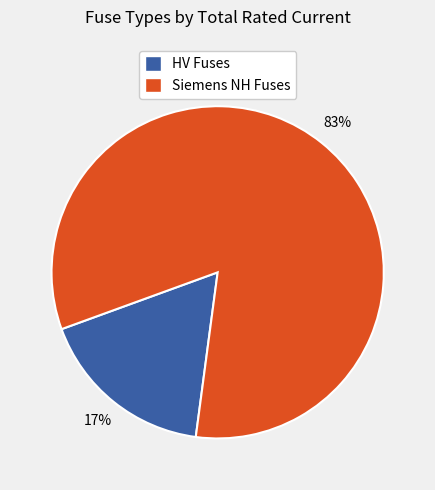

Does any single category account for the majority?

Yes